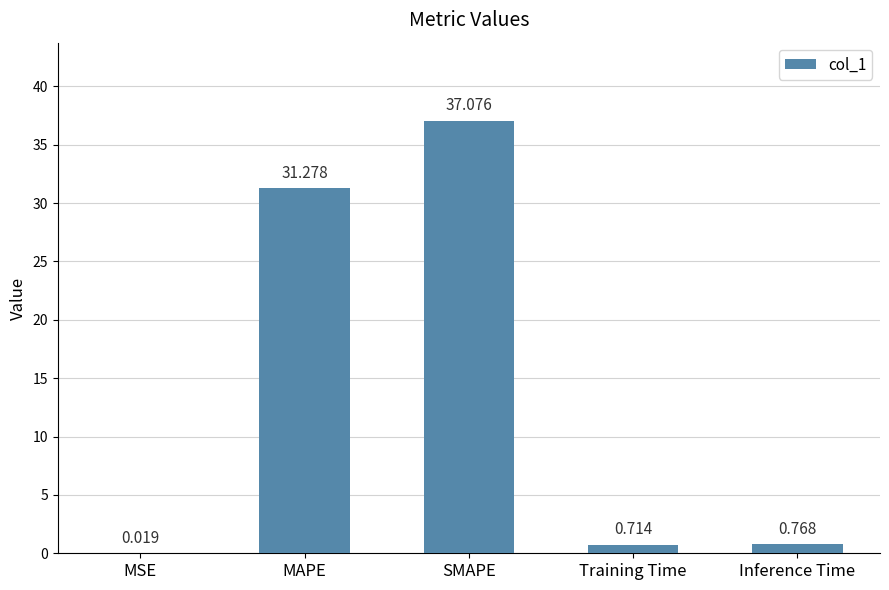

Which label corresponds to the largest value in the chart?

SMAPE